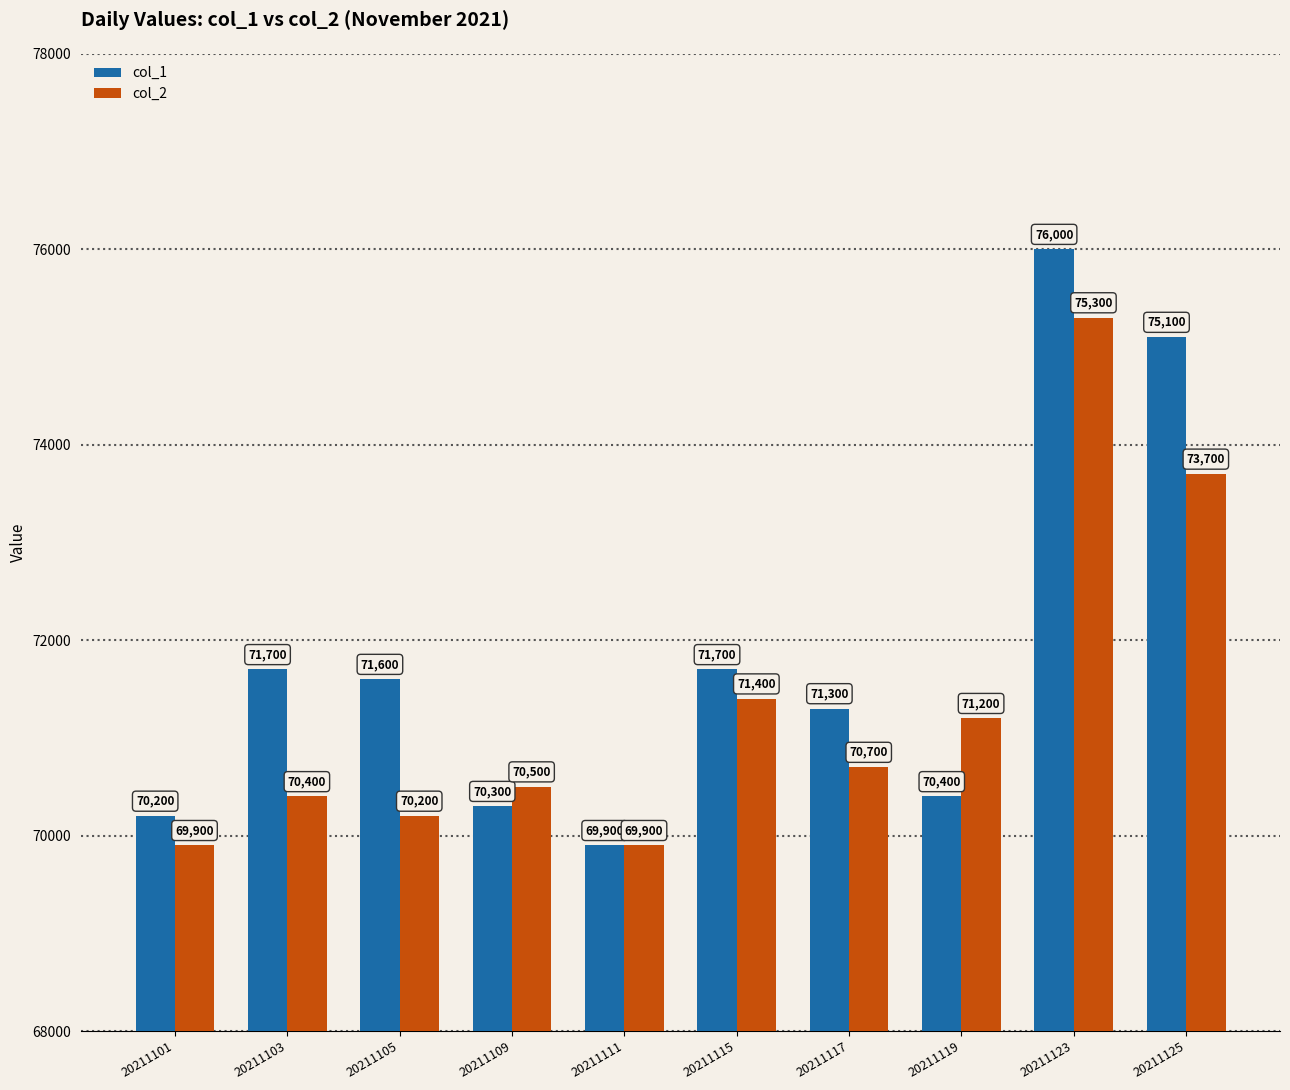

Reading left to right, what are all the values shown in this chart?

col_1: 70200	71700	71600	70300	69900	71700	71300	70400	76000	75100
col_2: 69900	70400	70200	70500	69900	71400	70700	71200	75300	73700